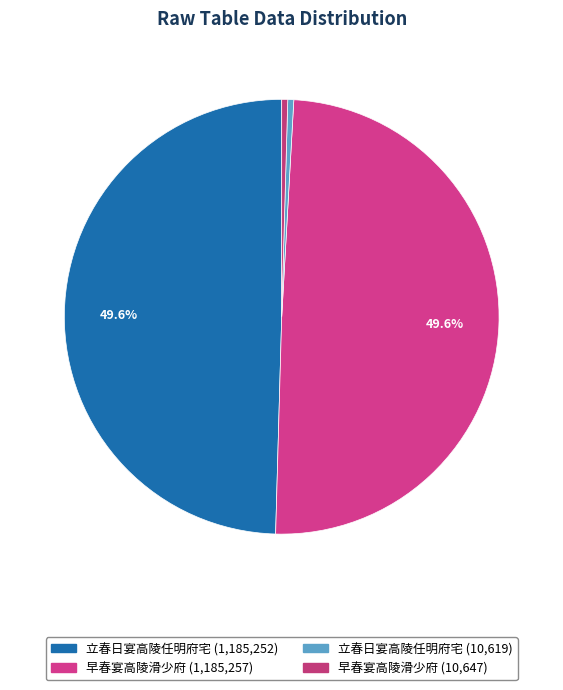

How many segments does this pie chart have?

4